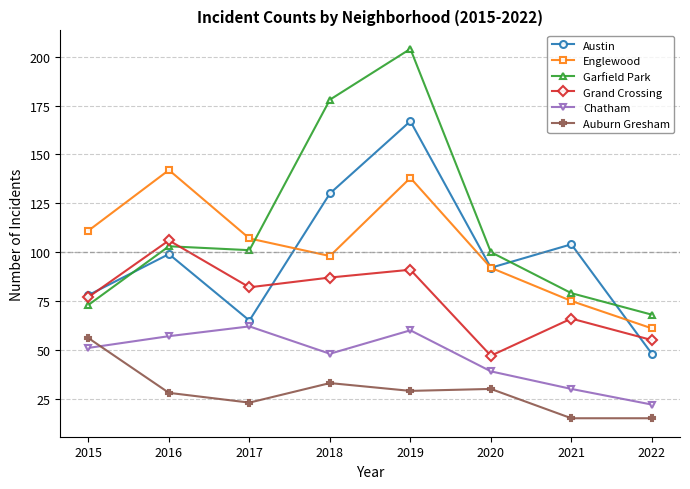

Which category has the lowest value in the Garfield Park series?

2022